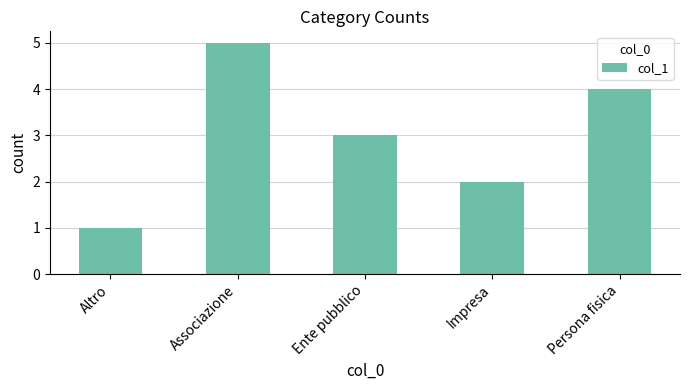

Are the bars horizontal?

No